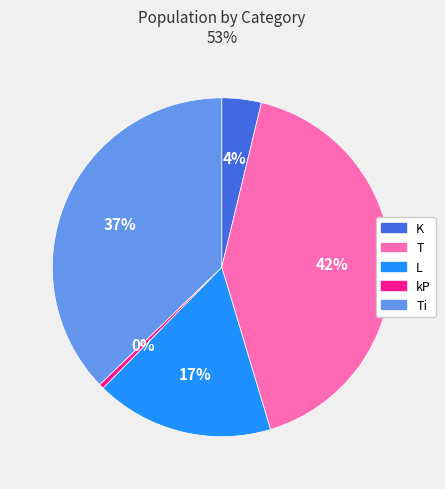

To the nearest percent, what is the average slice percentage?

20%